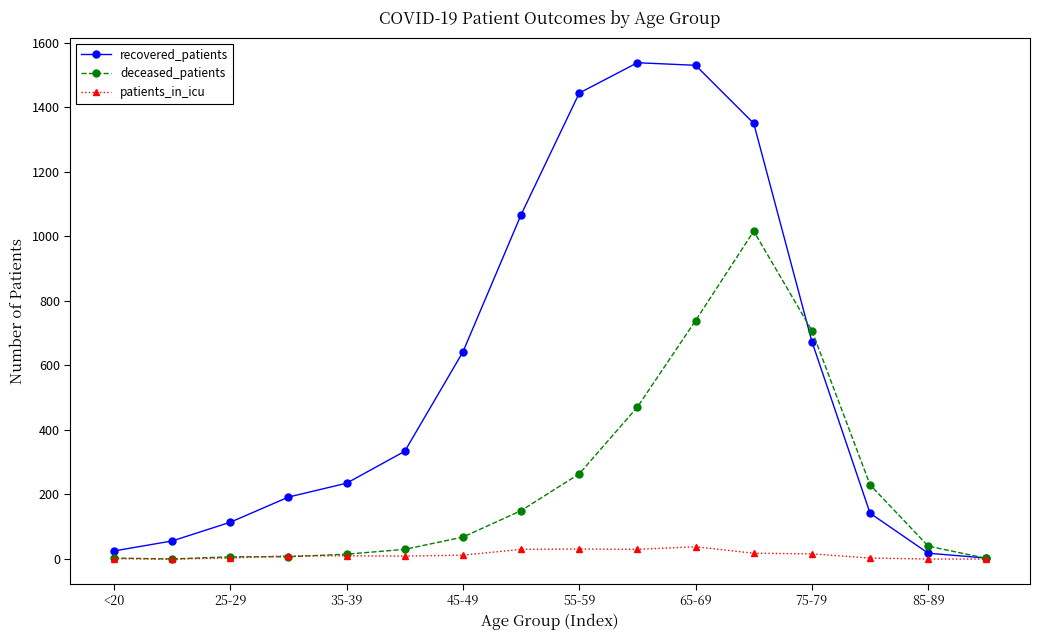

Which series has the largest range (max minus min)?

recovered_patients